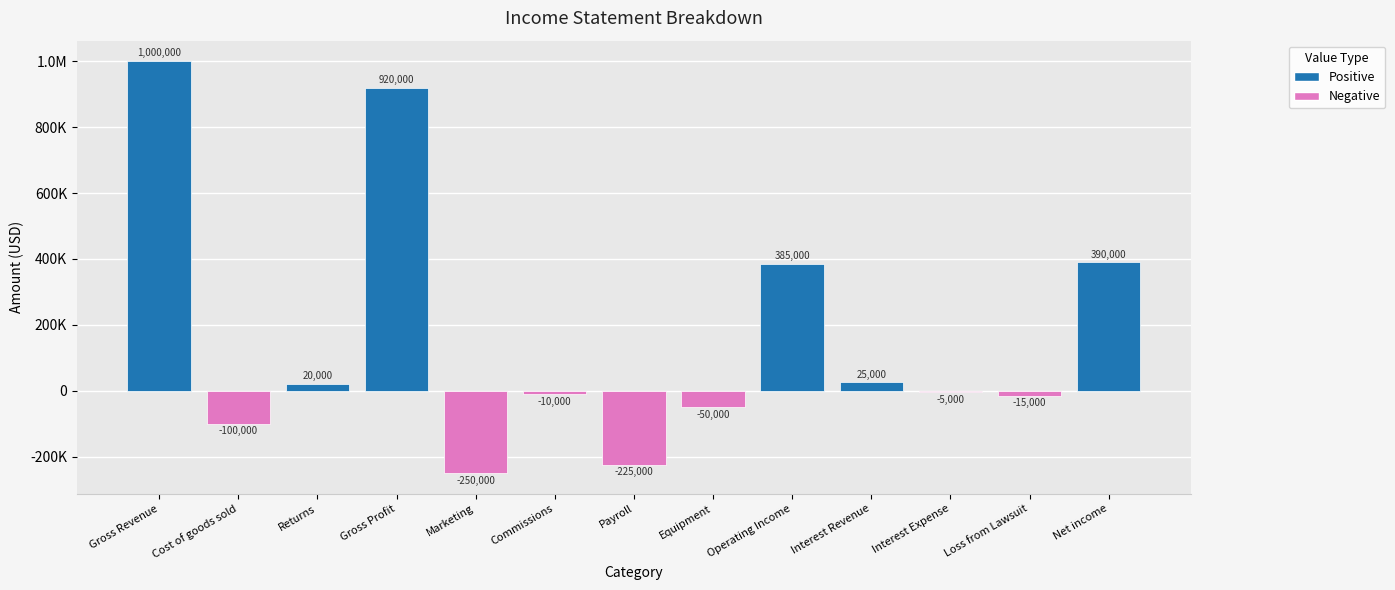

Are the bars horizontal?

No